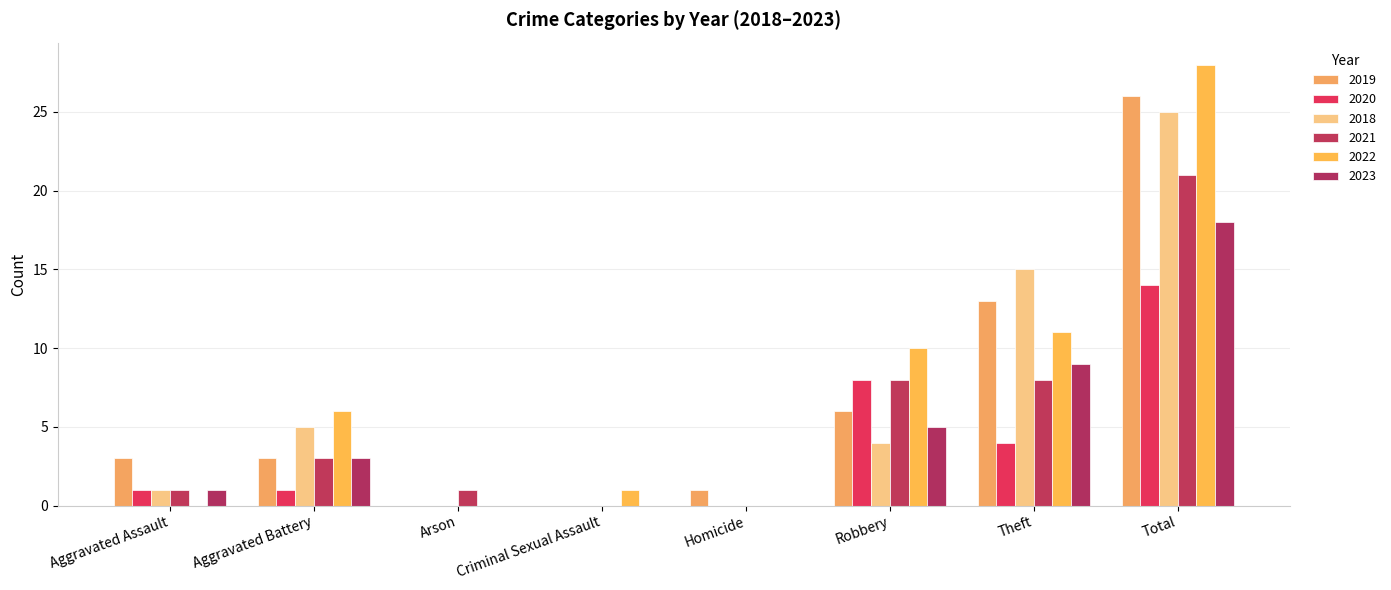

List the series in order of their peak value, highest first.

2022, 2019, 2018, 2021, 2023, 2020